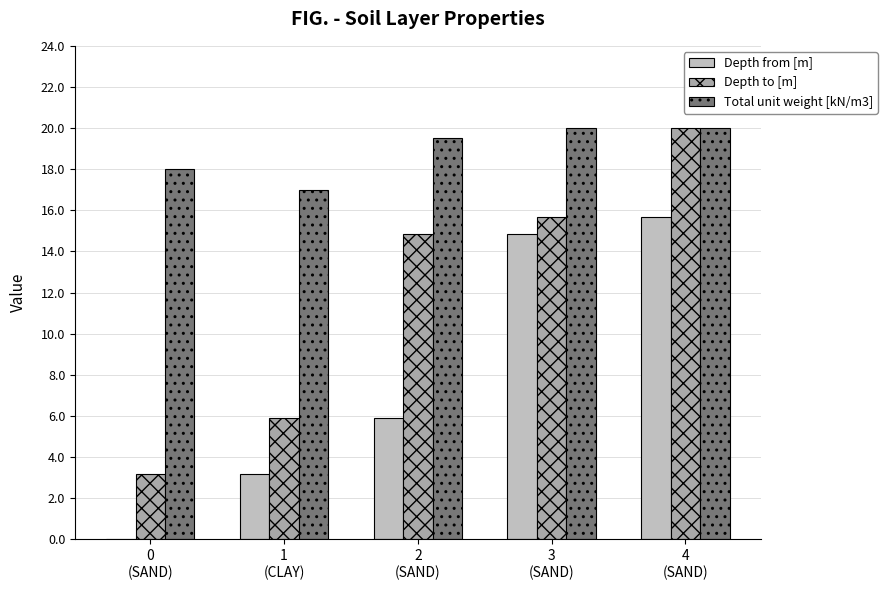

At which label does Total unit weight [kN/m3] first exceed 19?

2
(SAND)